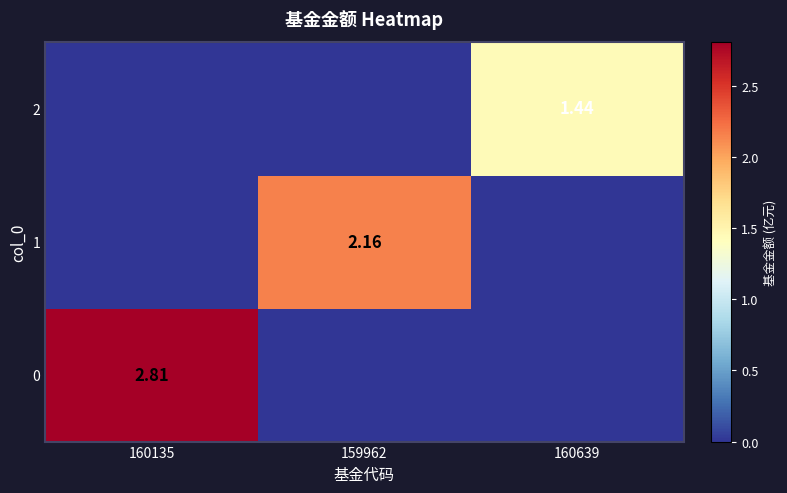

What is the average value of the 0 series?

0.9